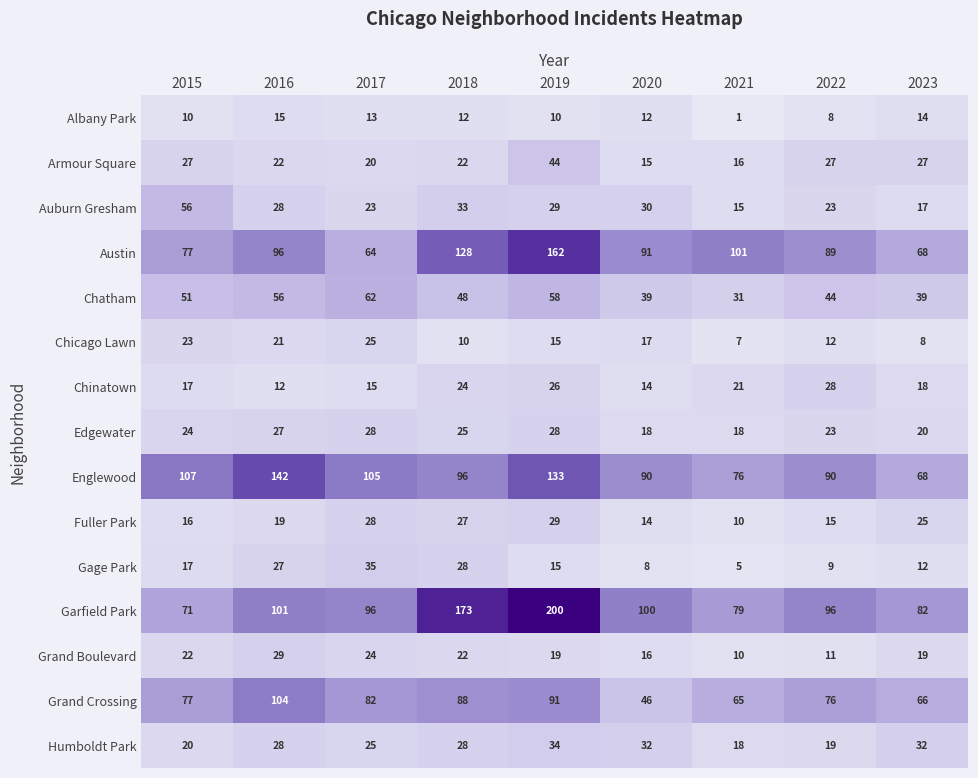

What is the smallest value displayed?

1